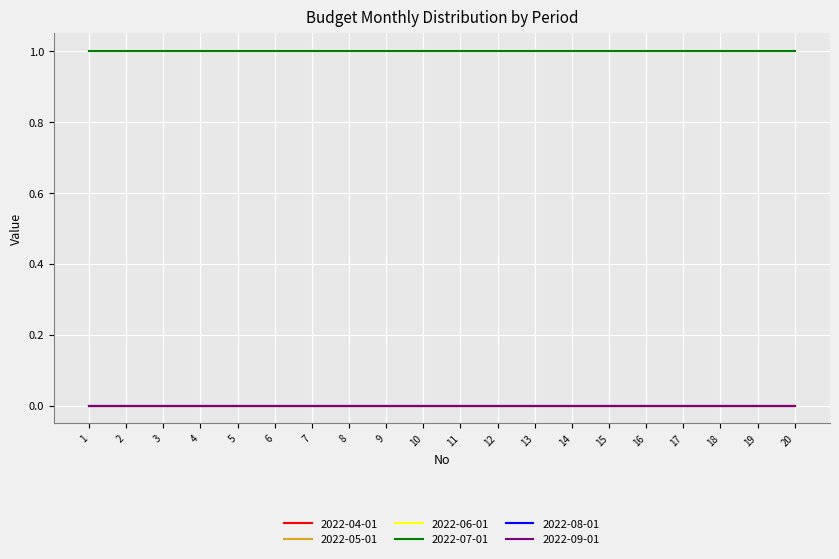

Where is 2022-04-01 nearest to the value 0?

1